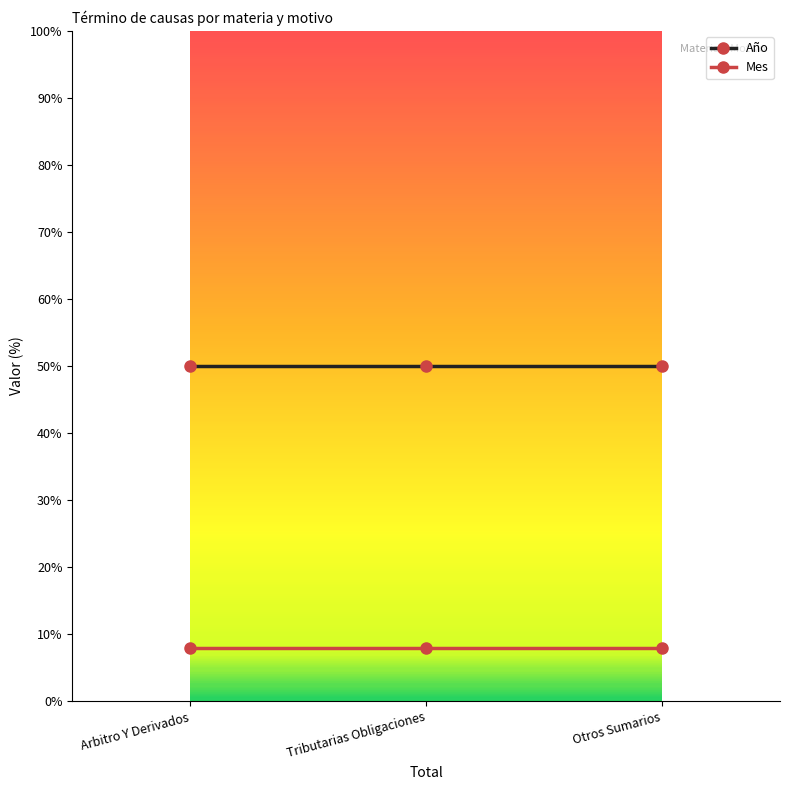

Which series has the largest total across all categories?

Año